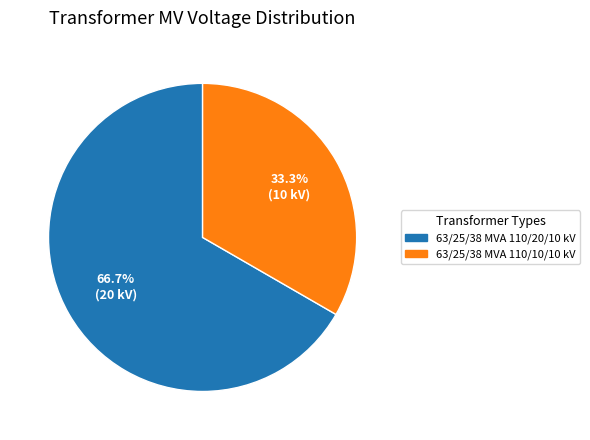

The 63/25/38 MVA 110/10/10 kV slice represents 40% of the pie. True or false?

False